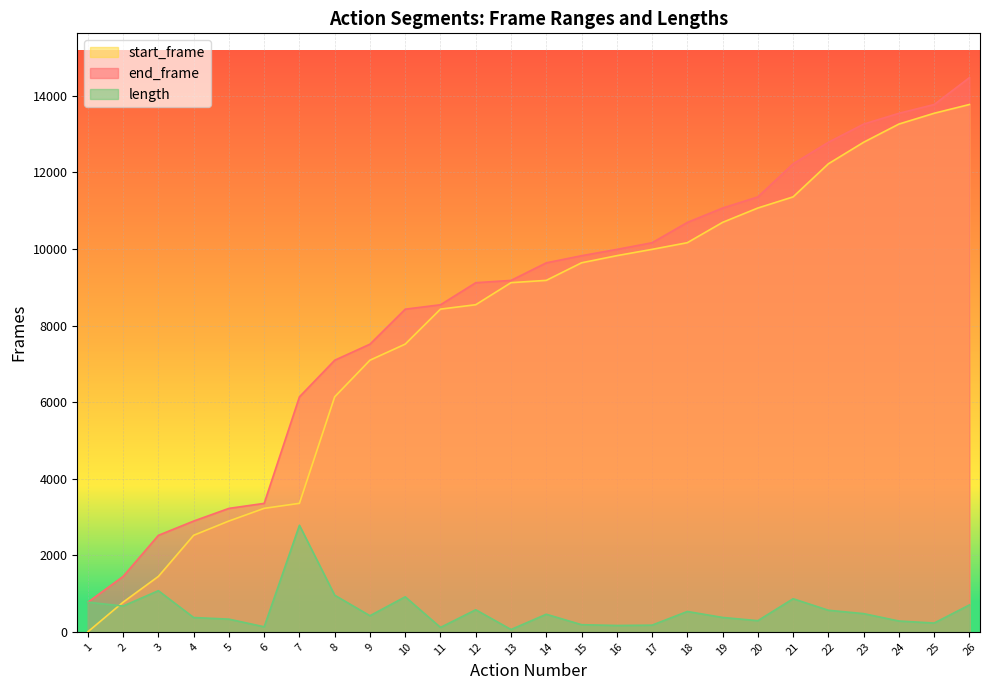

At which category does the chart reach its minimum across all series?

1